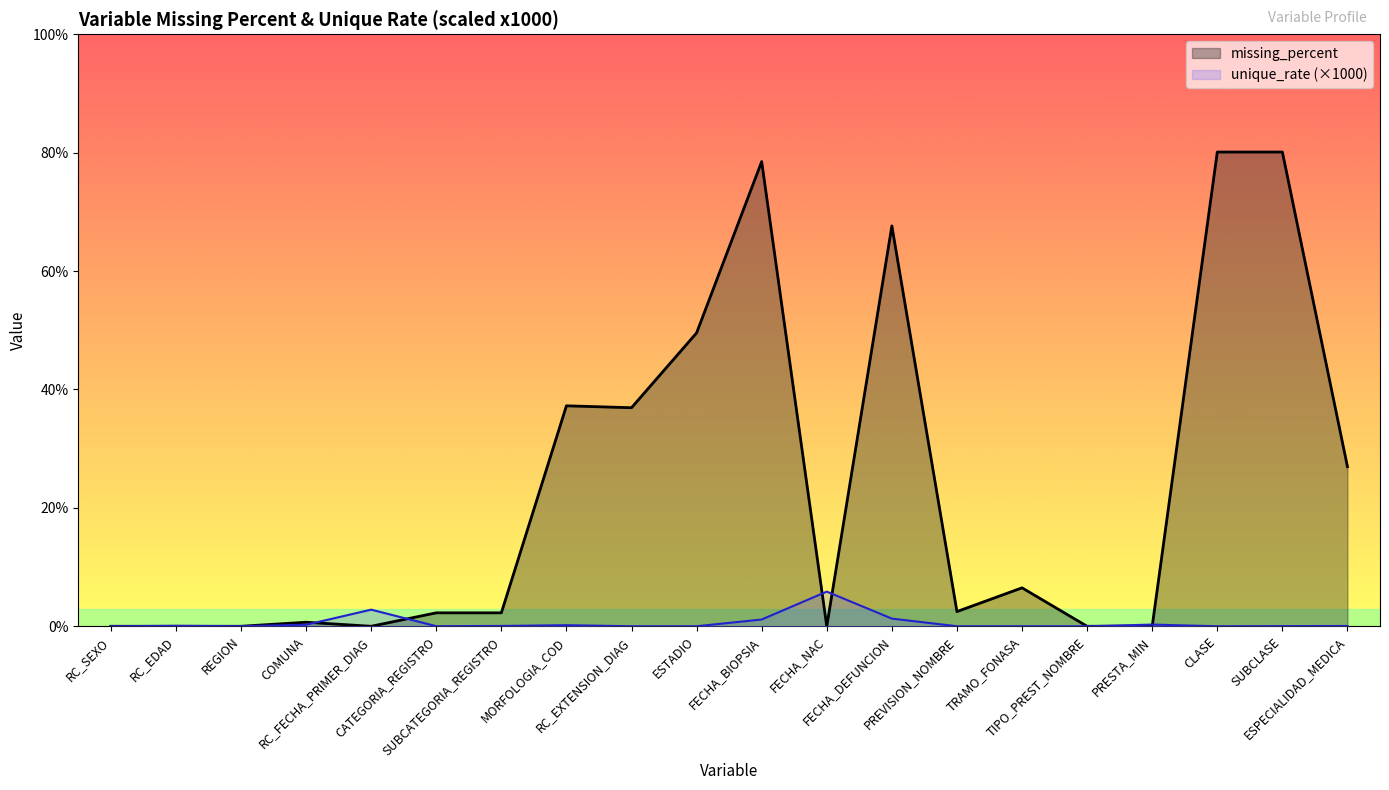

At how many categories does at least one series exceed 24?

8